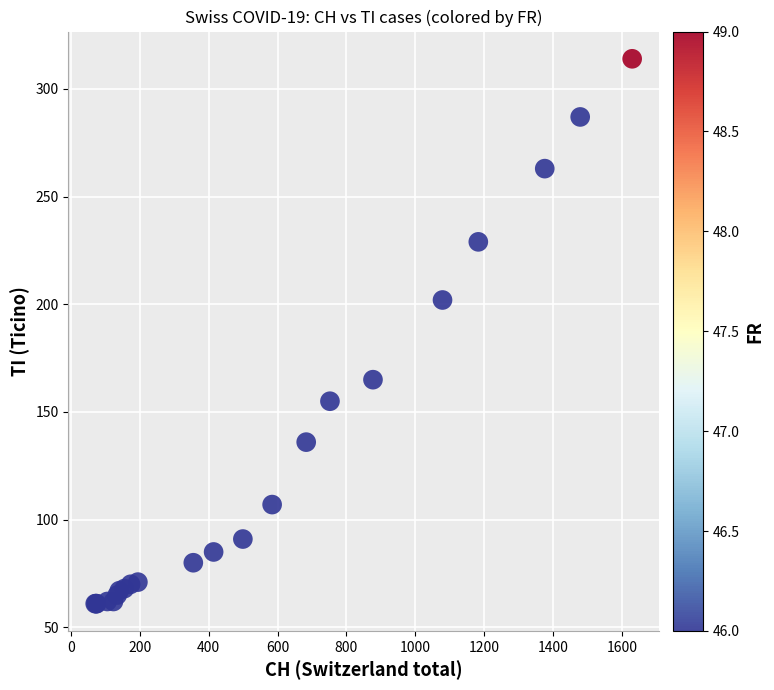

What Y value in the scatter plot is closest to 187?

202